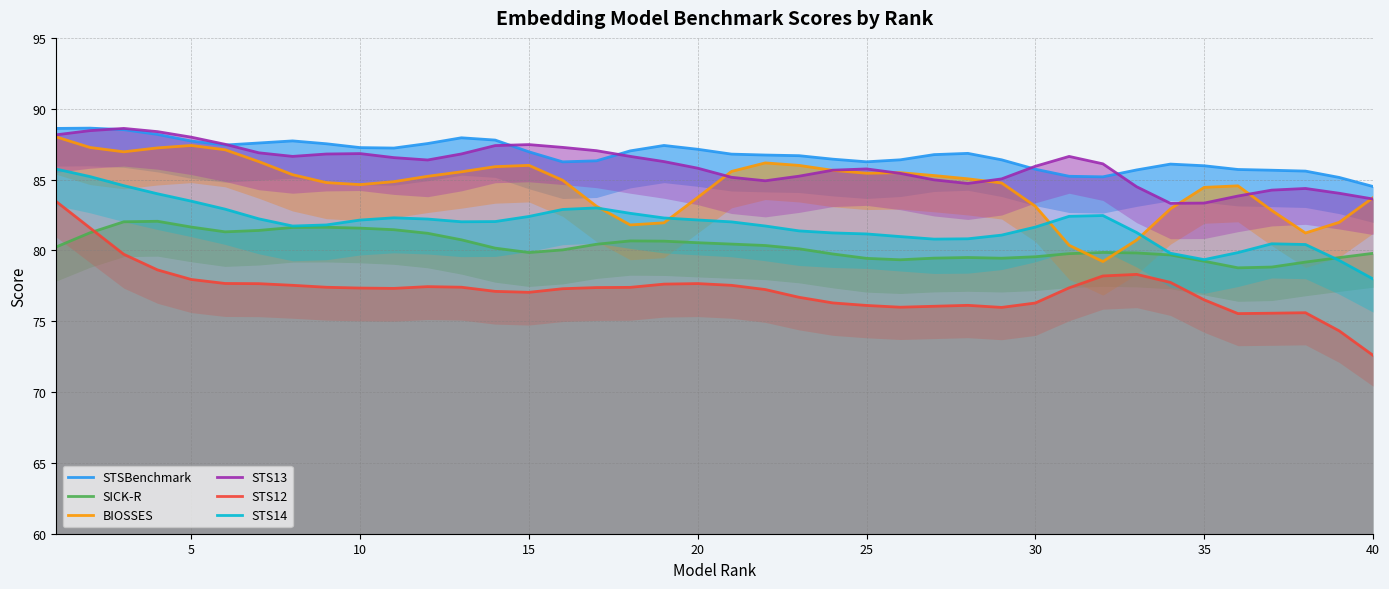

How many values in the STS12 series are below 77?

14